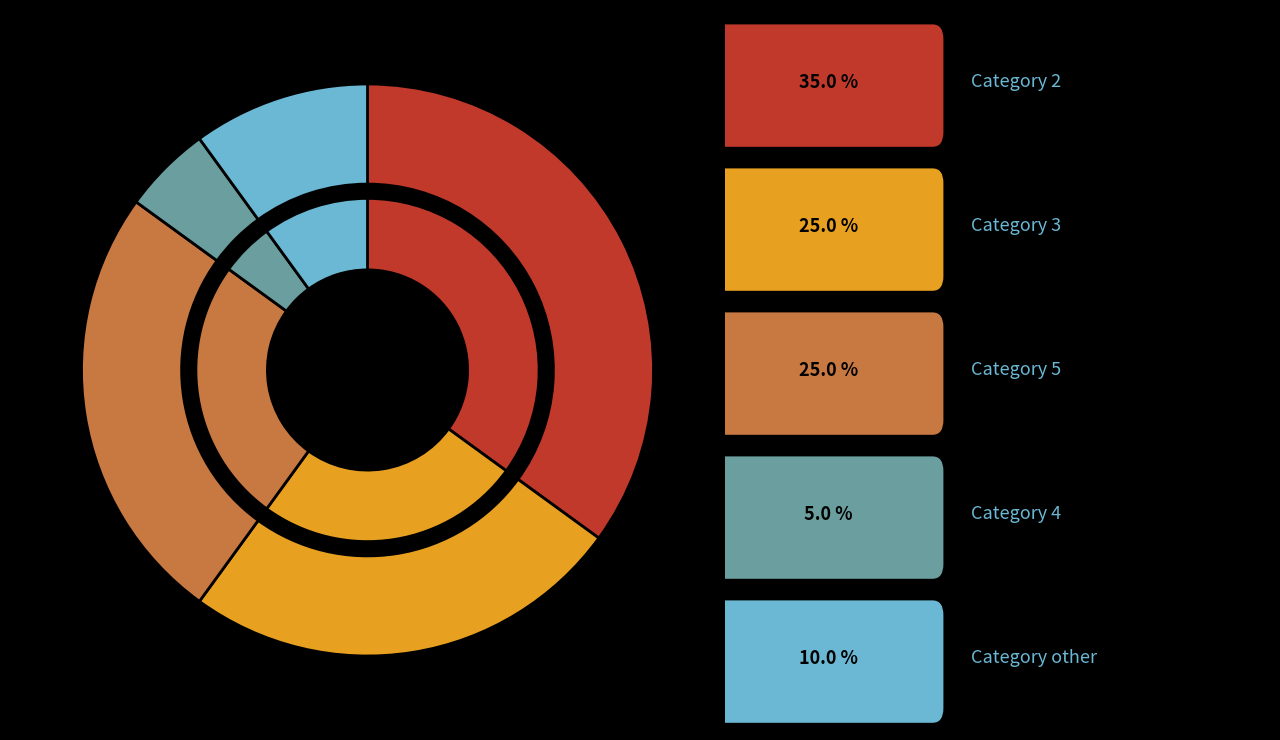

To the nearest percent, what is the combined percentage of 4 and 5?

30%